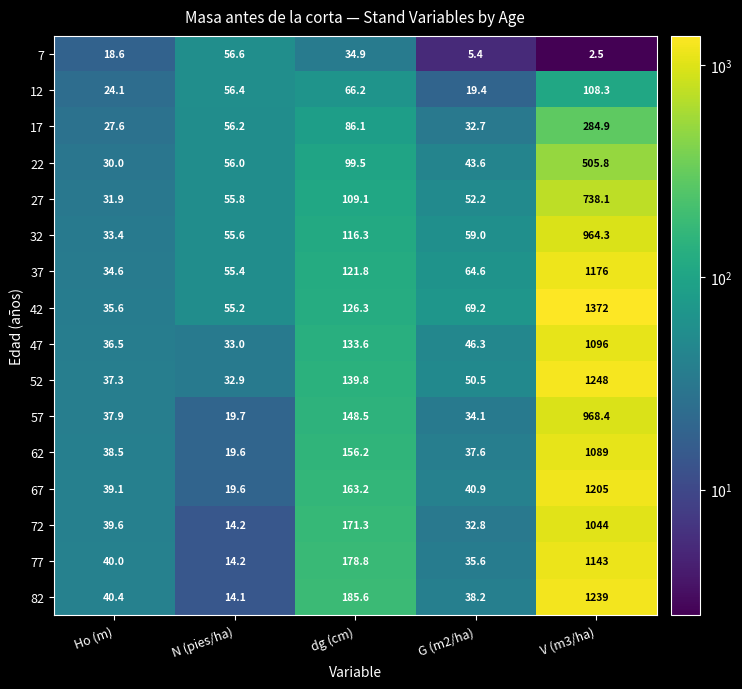

What is the average value of the 72 series?

260.4